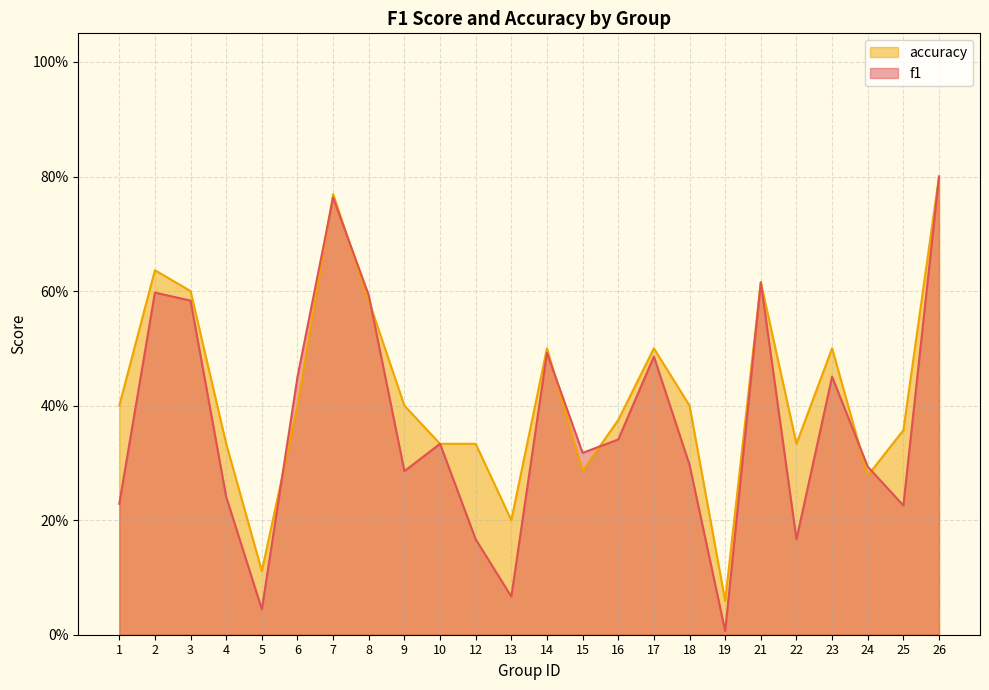

Where is the first local maximum for f1?

2